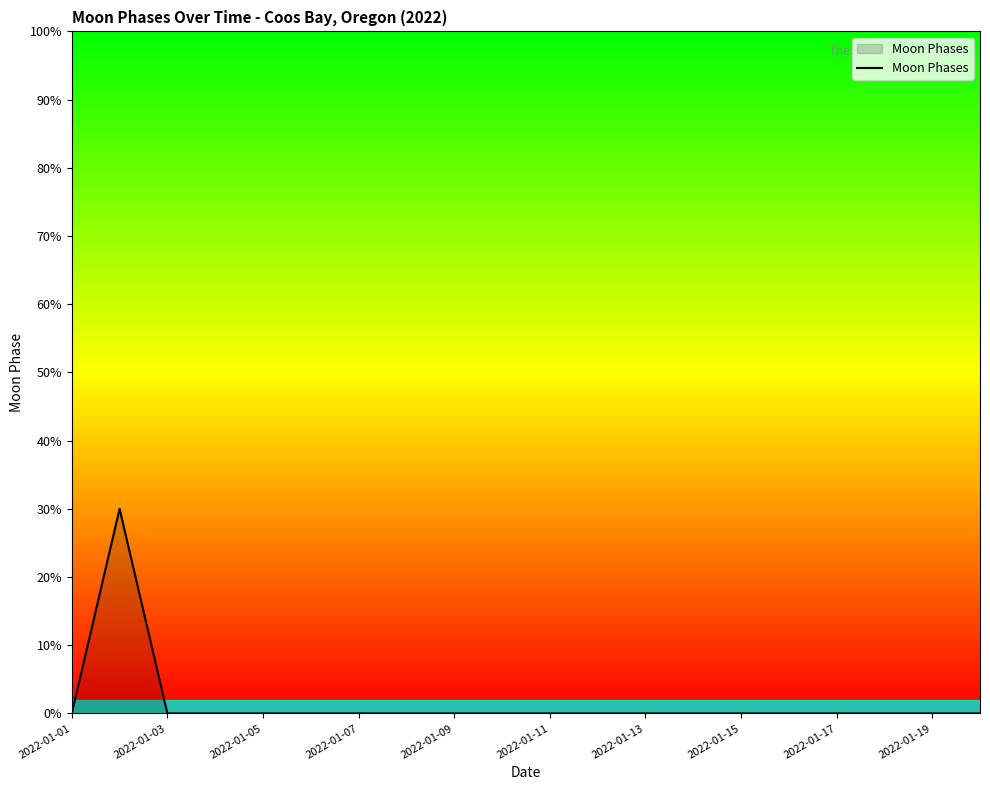

What is the maximum value shown in the chart?

30